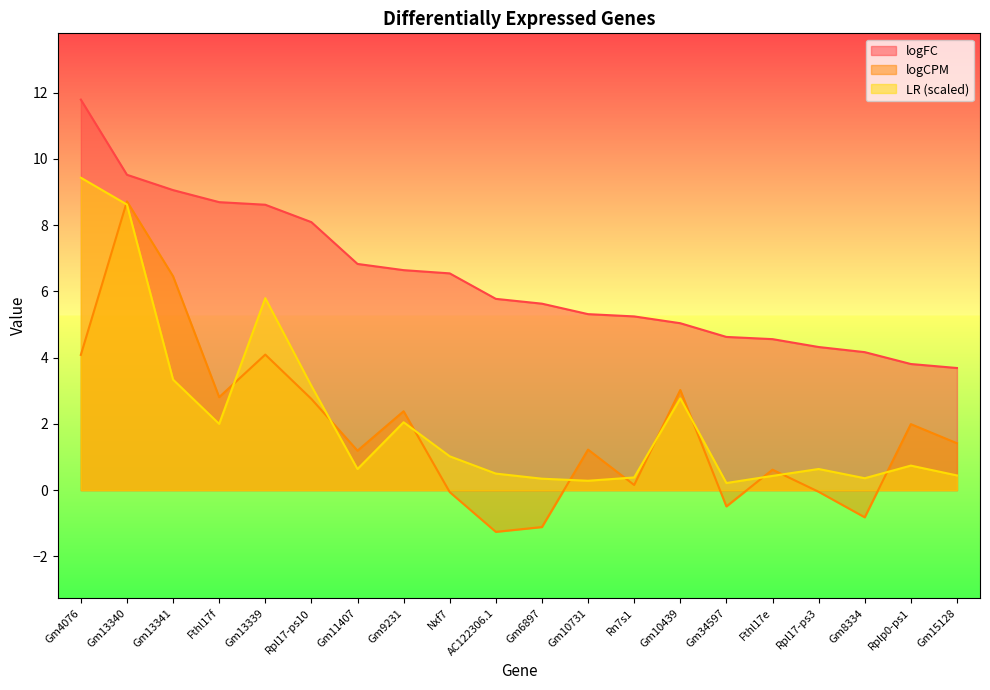

Rank the series by their maximum value, from highest to lowest.

logFC, LR (scaled), logCPM